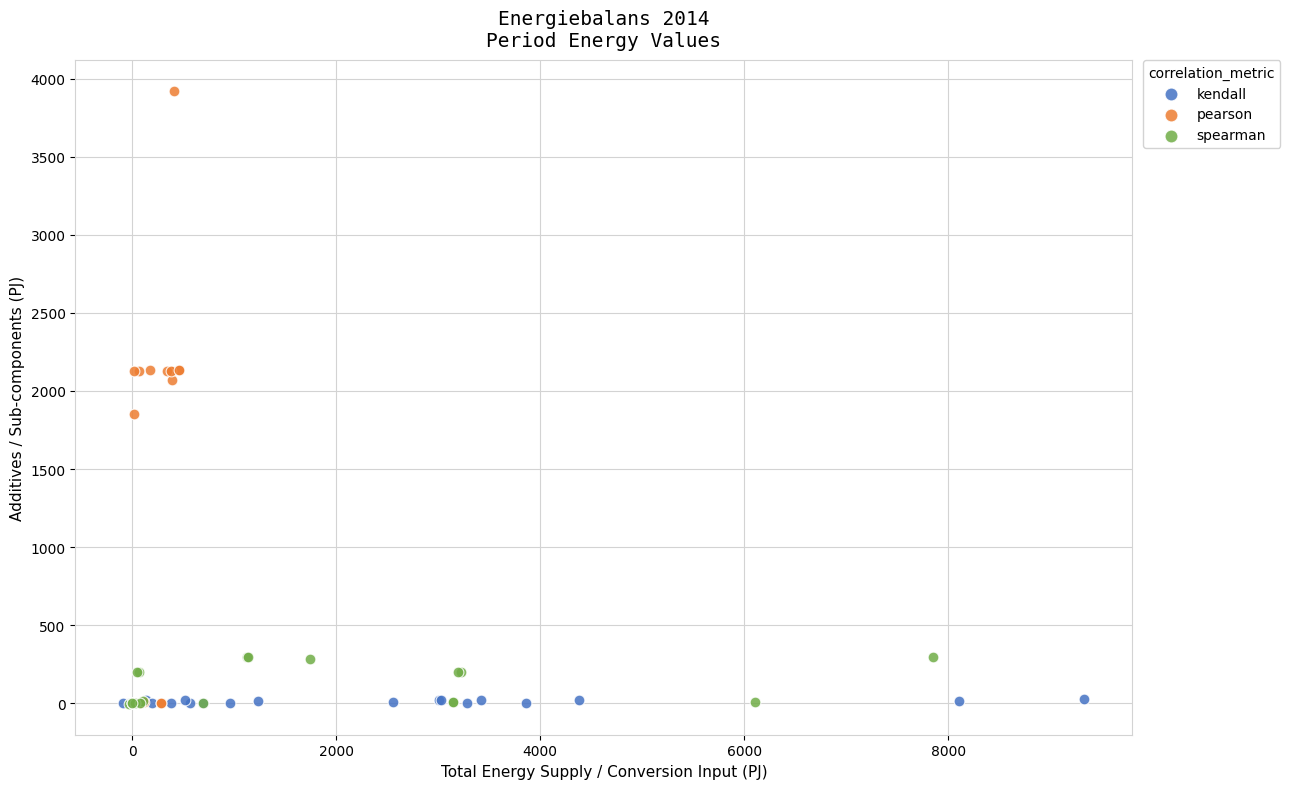

Which series has the widest spread of Y values?

pearson